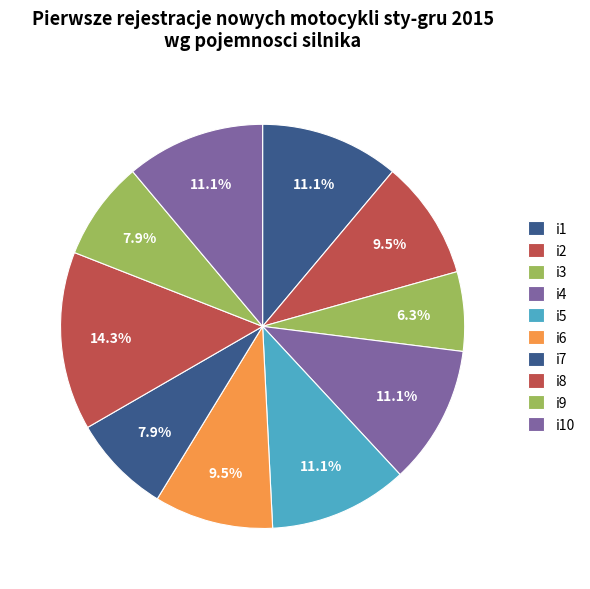

To the nearest percent, what portion does i8 represent?

14%